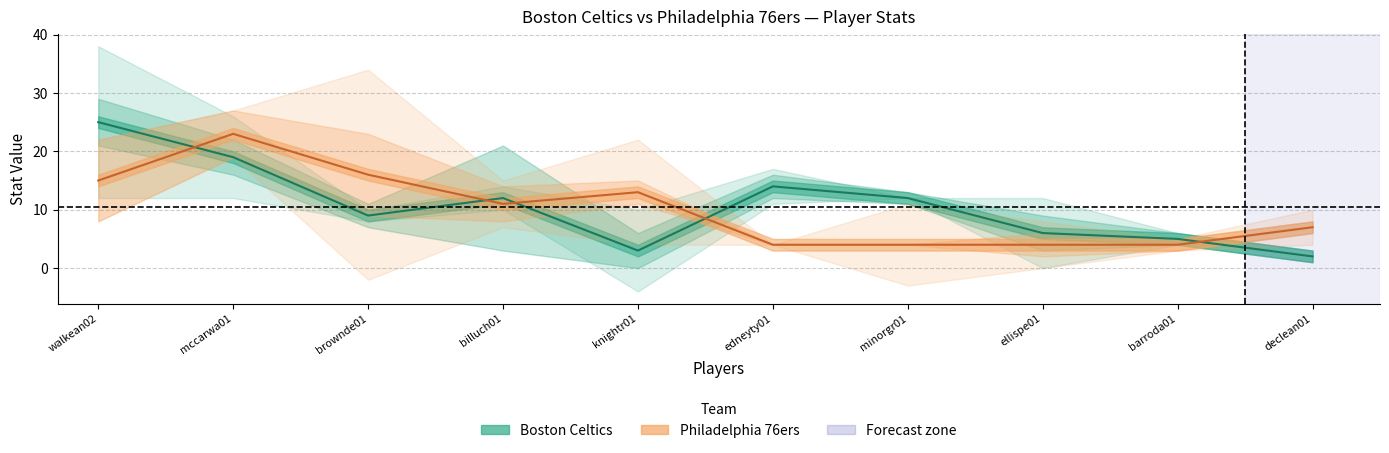

How many data points in Philadelphia PTS are above 11?

4